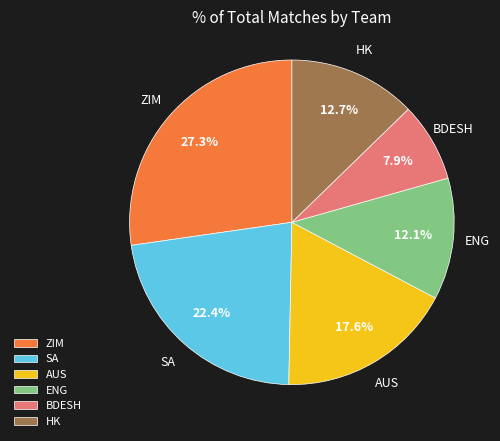

Approximately how many times larger is the value at AUS compared to ZIM?

0.6